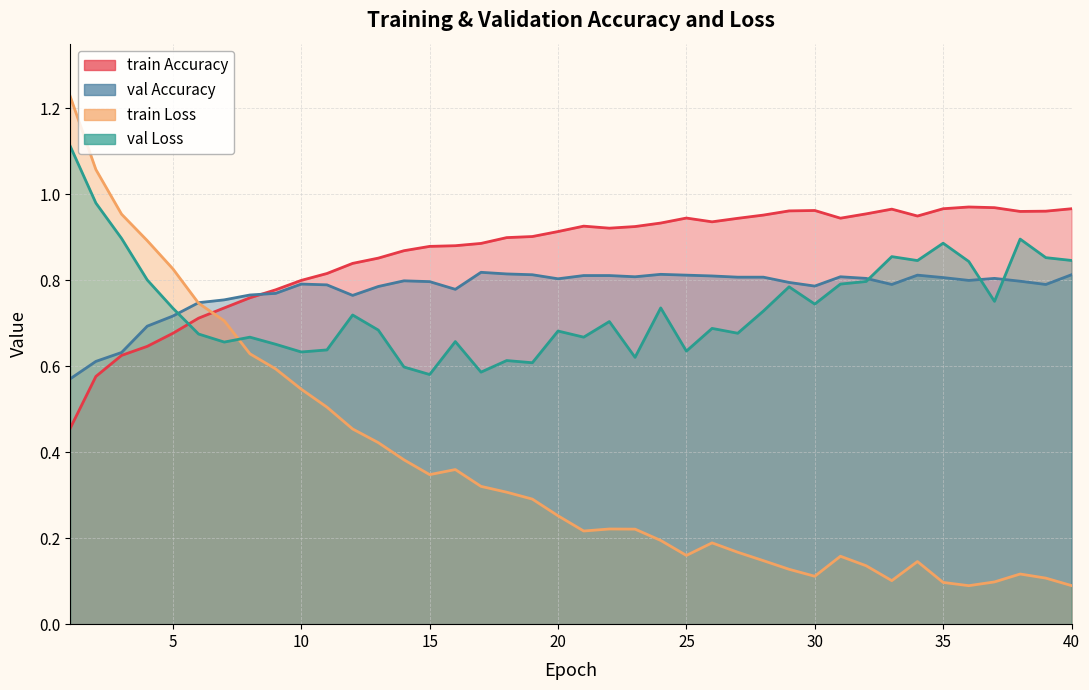

What is the minimum value shown in the chart?

0.1